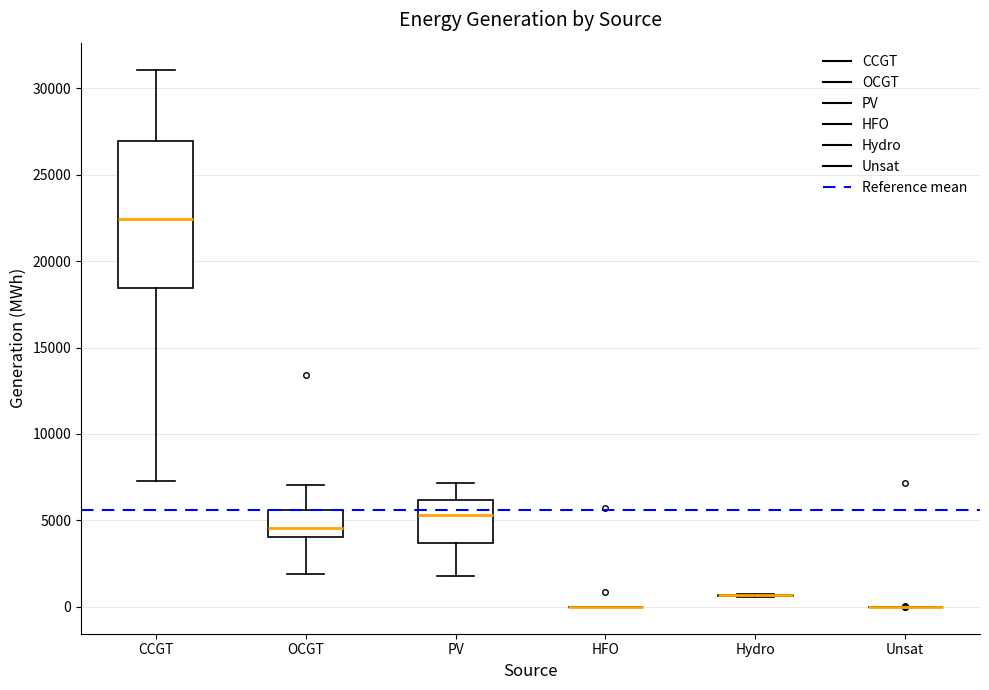

Comparing the boxes themselves (not the whiskers), which one is the tallest?

CCGT